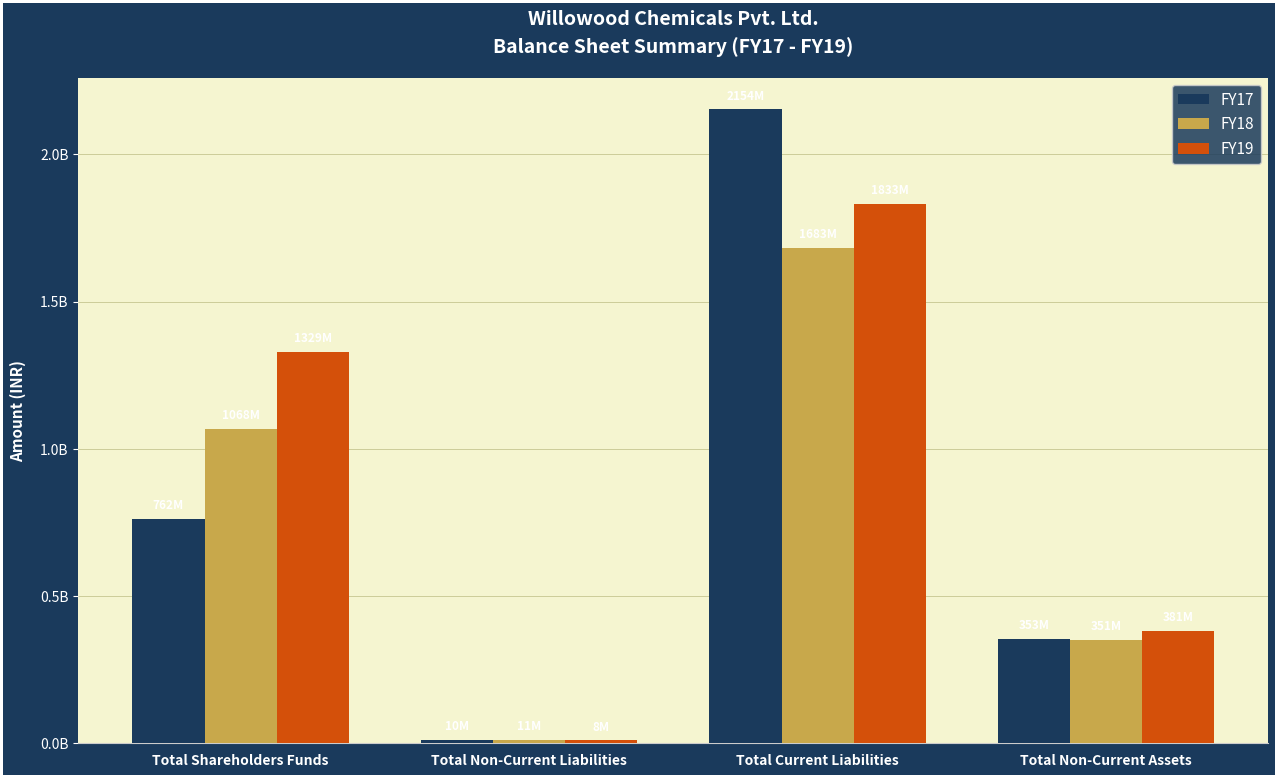

Reading left to right, what are all the values shown in this chart?

FY17: Total Shareholders Funds=762159000	Total Non-Current Liabilities=10035000	Total Current Liabilities=2153506000	Total Non-Current Assets=353122000
FY18: Total Shareholders Funds=1067760000	Total Non-Current Liabilities=10896000	Total Current Liabilities=1683434000	Total Non-Current Assets=350526000
FY19: Total Shareholders Funds=1328573000	Total Non-Current Liabilities=8466000	Total Current Liabilities=1833276000	Total Non-Current Assets=380508000